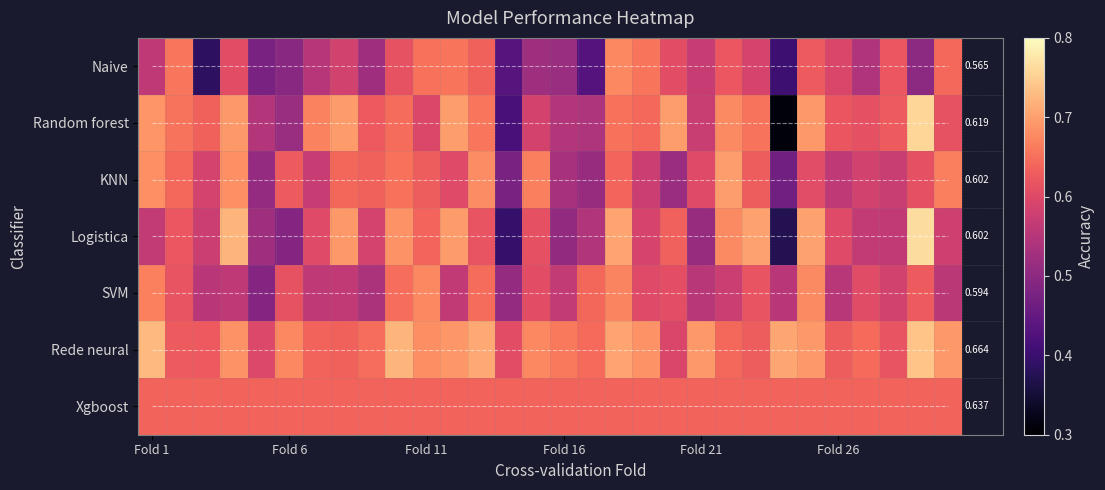

Between 29 and 27, which is larger?

29